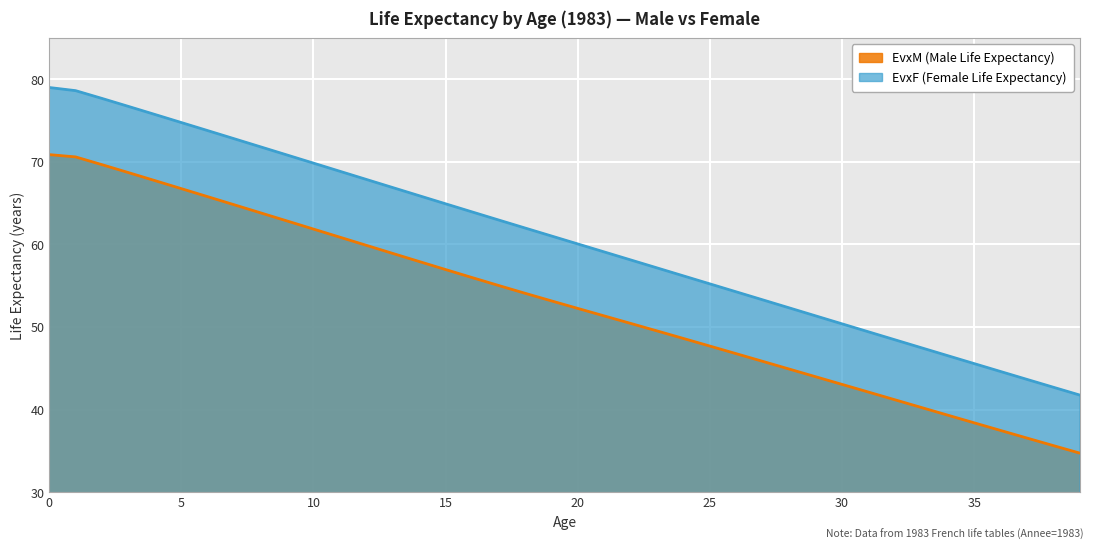

What is the smallest value displayed?

34.7